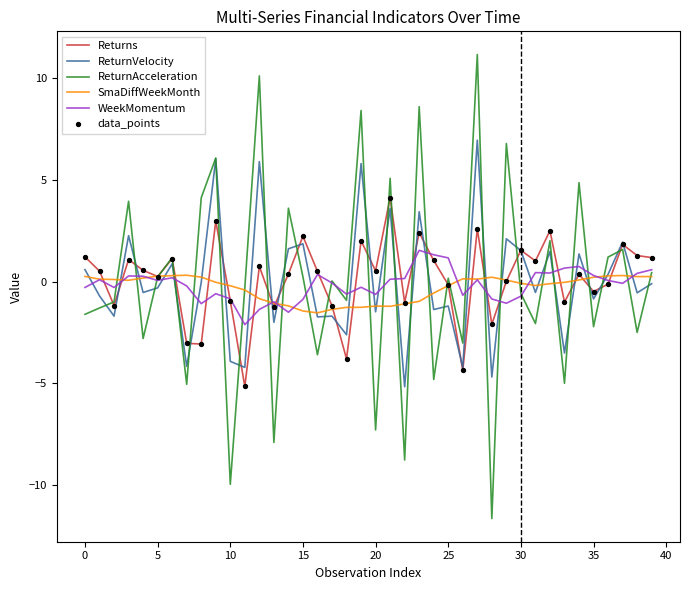

What is the highest value of the ReturnAcceleration series?

11.2